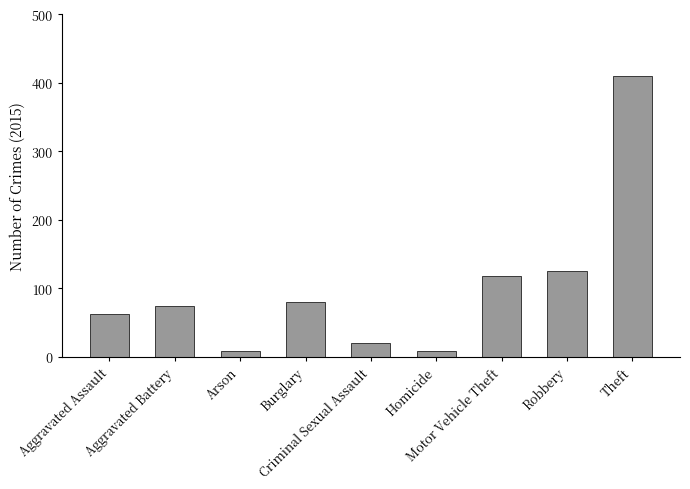

What is the maximum value shown in the chart?

410